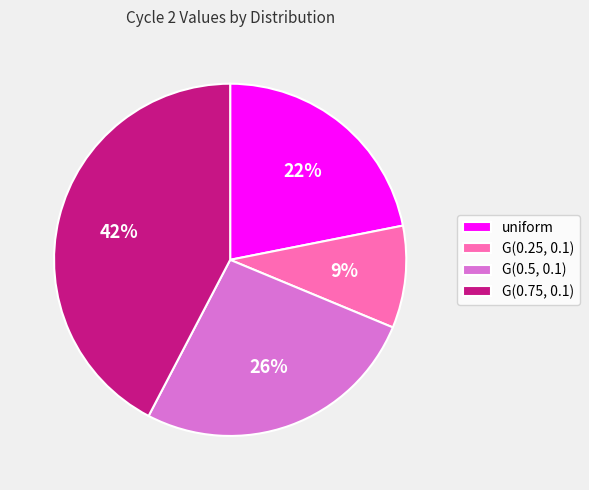

Which category has the biggest portion of the pie?

G(0.75, 0.1)